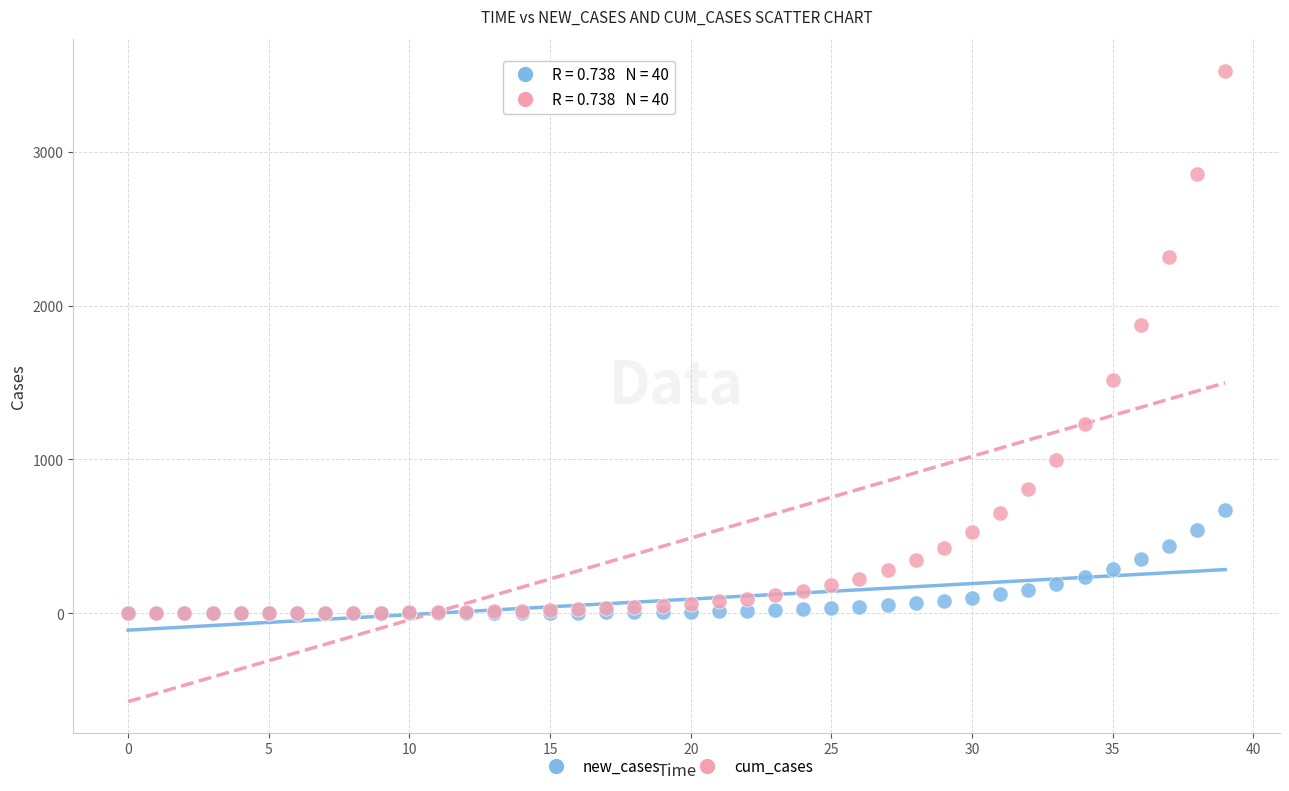

Across all series, what Y value is closest to 1762?

1873.2